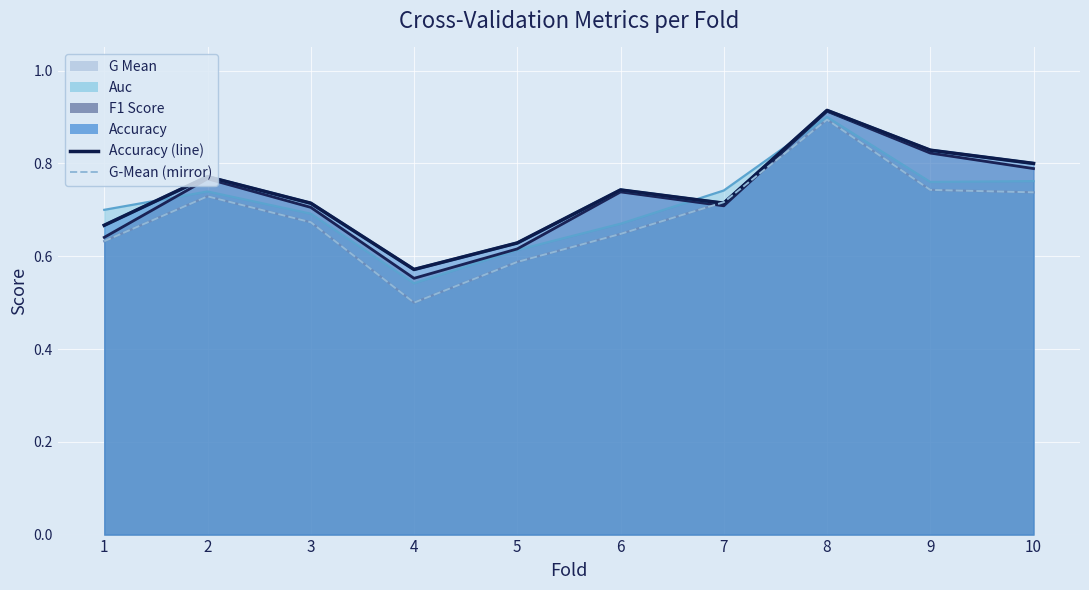

What is the difference between the highest and lowest values at 4?

0.1